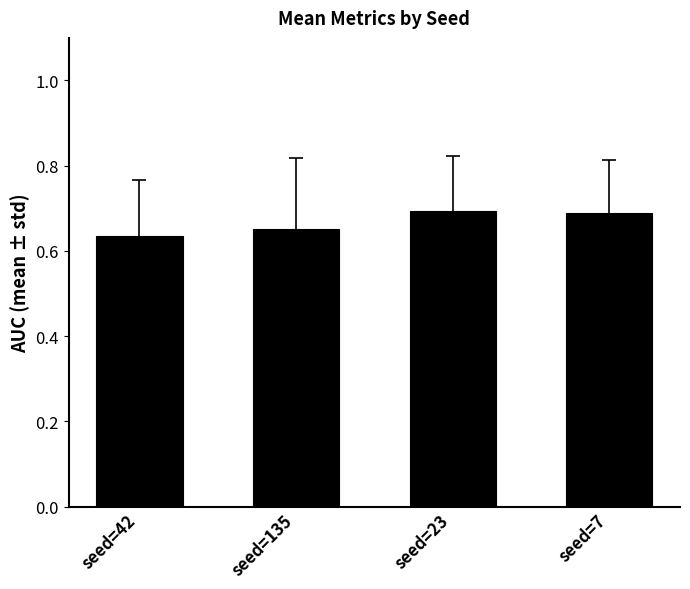

Which has a higher value, seed=7 or seed=135?

seed=7